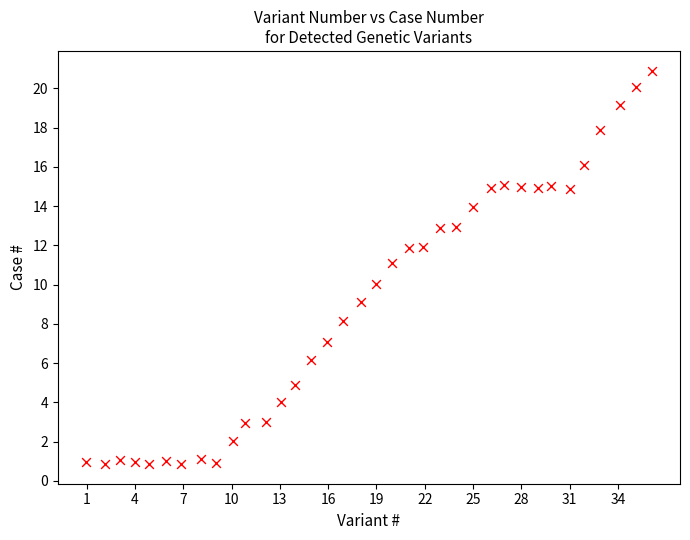

What is the range of X values (max minus min)?

35.1